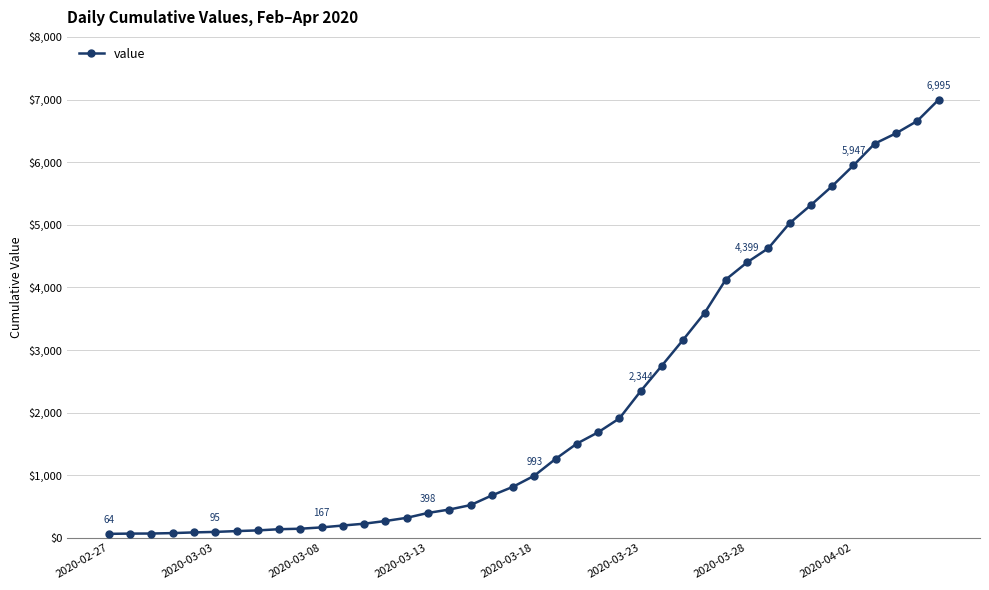

What is the difference between the maximum and minimum values?

6931